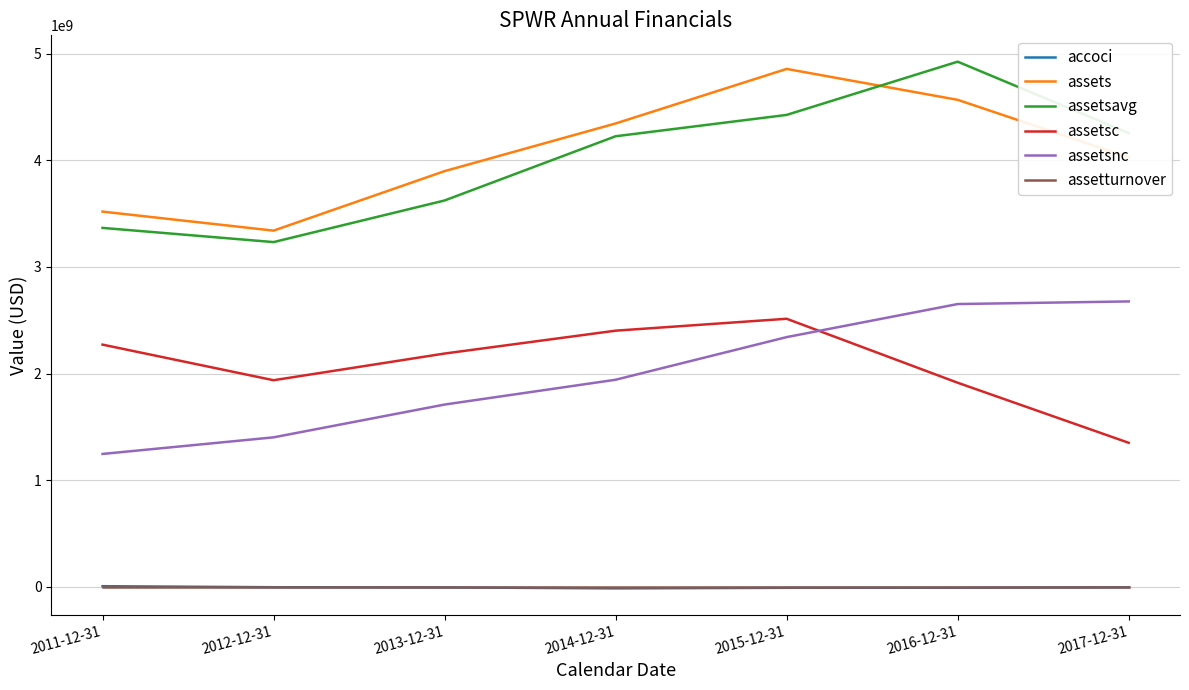

What is the difference between the highest and lowest values at 2014-12-31?

4359037000.0